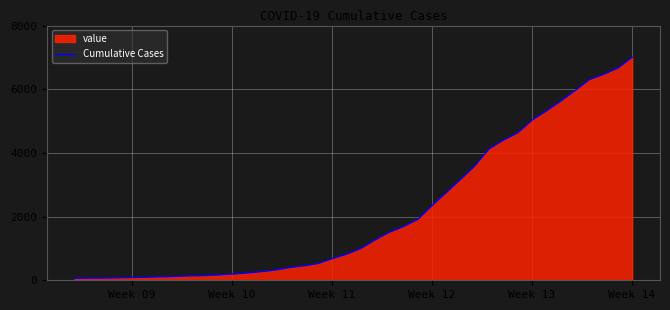

What is the maximum value shown in the chart?

7002